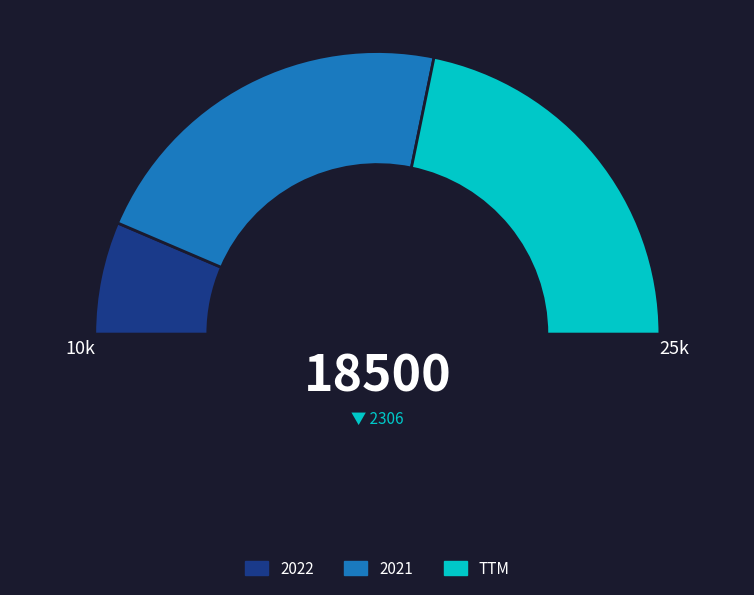

Is there any slice that represents more than half of the pie?

No